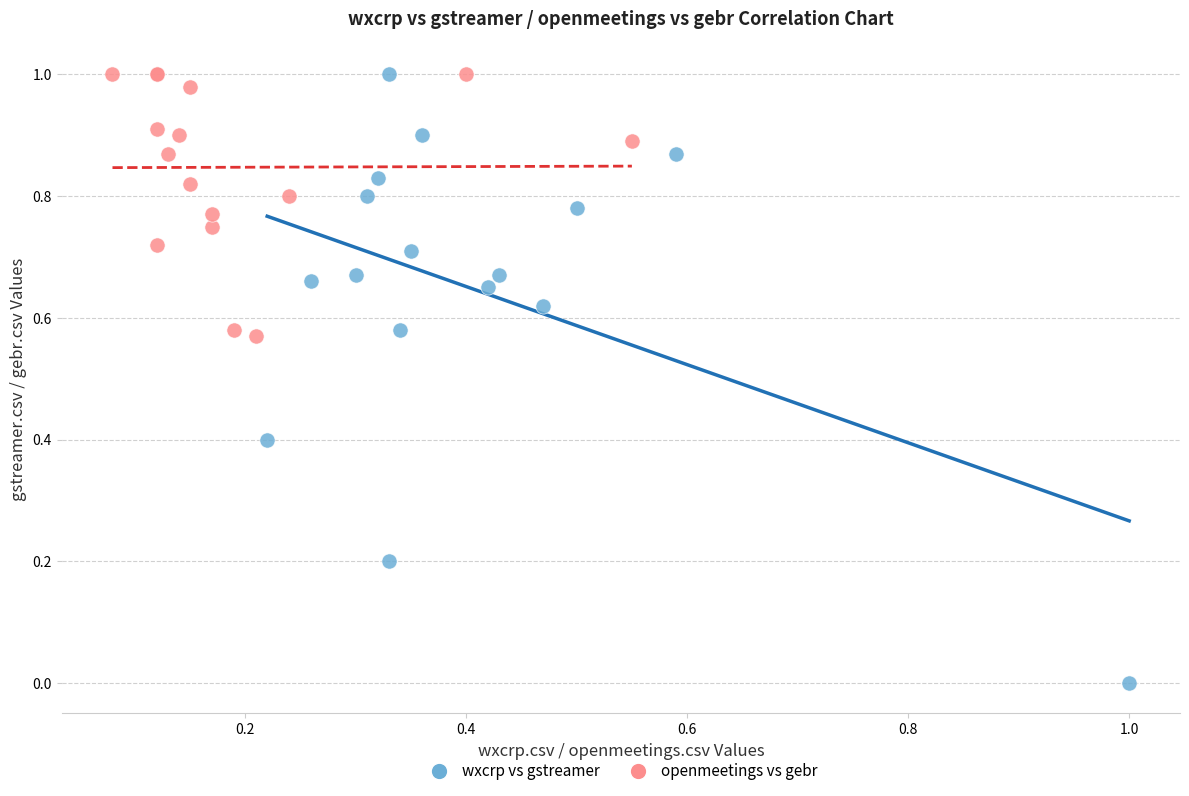

Which series has the largest Y range (max minus min)?

wxcrp vs gstreamer